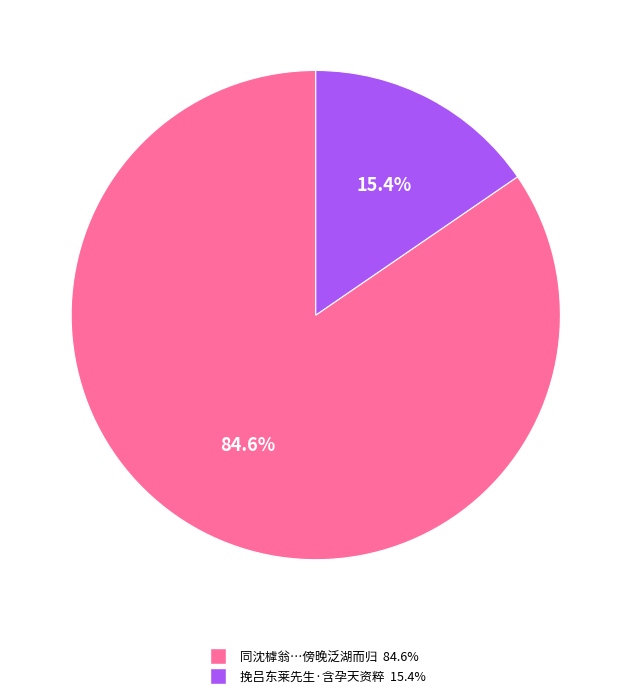

Is there any slice that represents more than half of the pie?

Yes